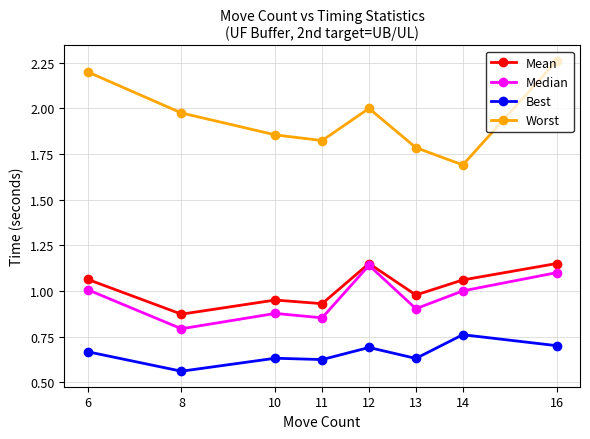

Is it true that Worst equals 2.0 at 12?

True